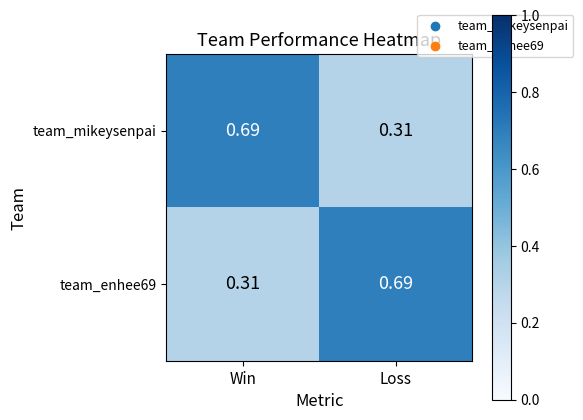

At which label is team_mikeysenpai closest to 0?

Loss